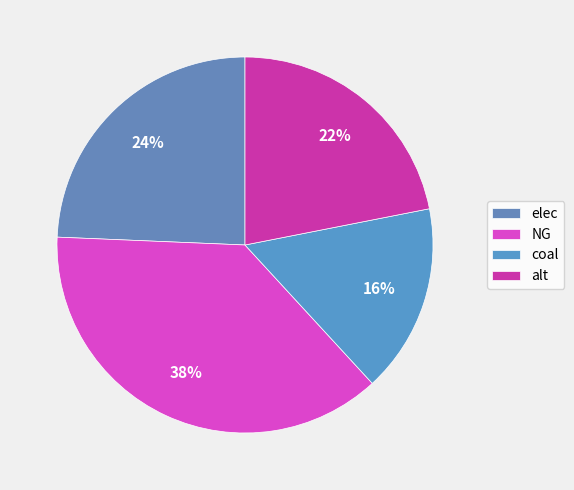

To the nearest percent, what portion does coal represent?

16%